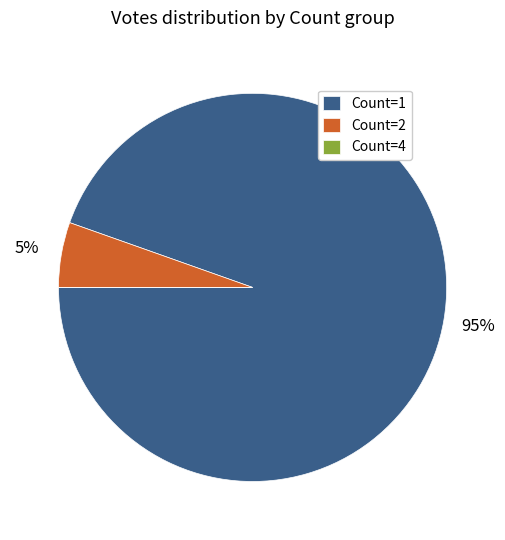

Which category has the biggest portion of the pie?

Count=1